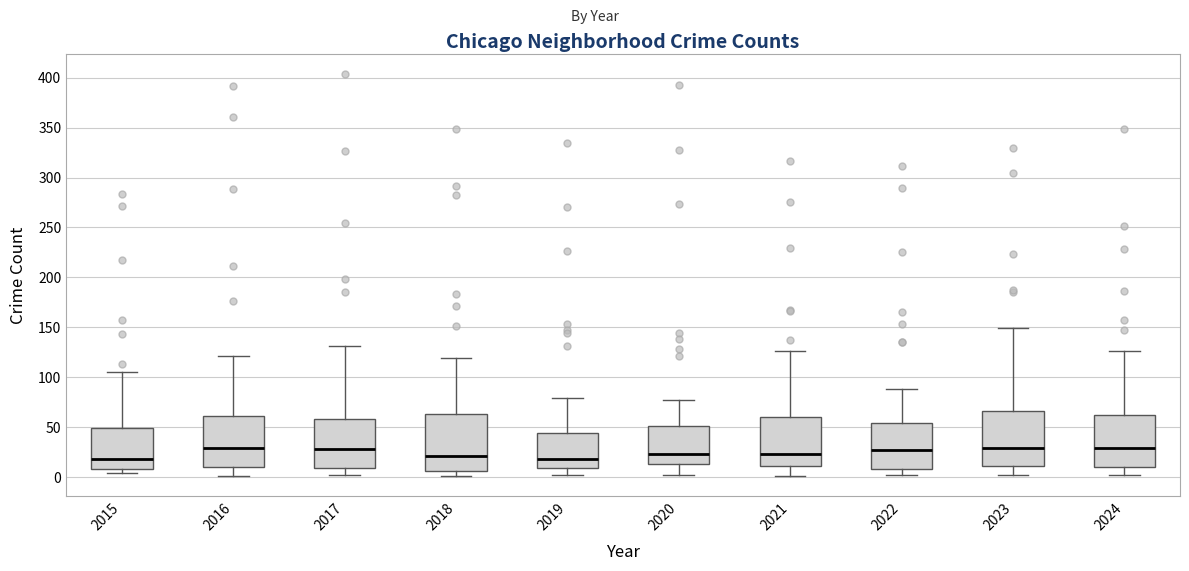

Reading left to right, transcribe this box plot: for each box, give where its median line is, the range the box spans, and where its two whiskers end, as read against the y-axis. The values are not printed on the chart, so give them approximately, as read against the axis.

2015: median 20, box 10 to 50, whiskers 5 to 105
2016: median 30, box 10 to 60, whiskers 0 to 120
2017: median 30, box 10 to 60, whiskers 0 to 130
2018: median 20, box 5 to 65, whiskers 0 to 120
2019: median 20, box 10 to 45, whiskers 0 to 80
2020: median 25, box 15 to 50, whiskers 0 to 75
2021: median 25, box 10 to 60, whiskers 0 to 125
2022: median 30, box 10 to 55, whiskers 0 to 90
2023: median 30, box 10 to 65, whiskers 0 to 150
2024: median 30, box 10 to 60, whiskers 0 to 125